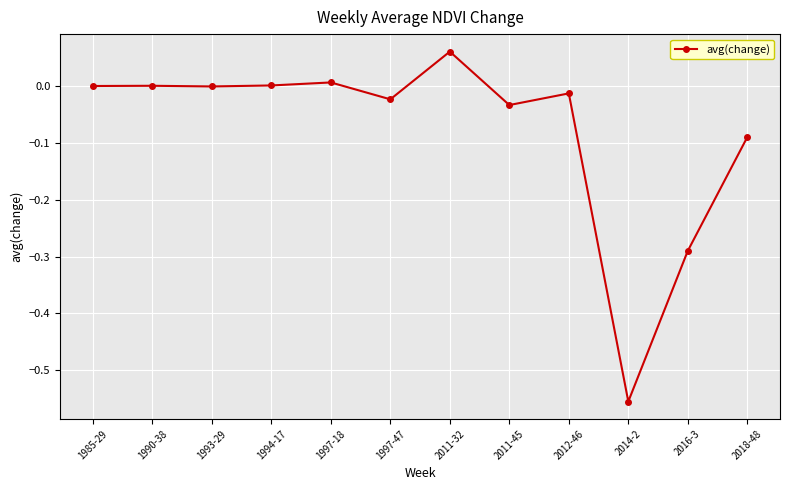

Is it true that the value at 1990-38 is 0.0?

True